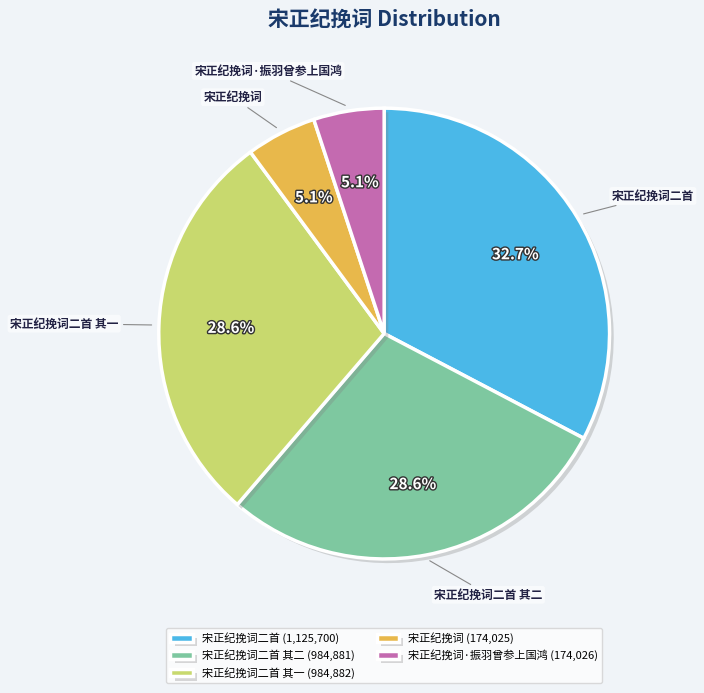

Is 宋正纪挽词二首 其一 (984,882) the majority of the pie?

No